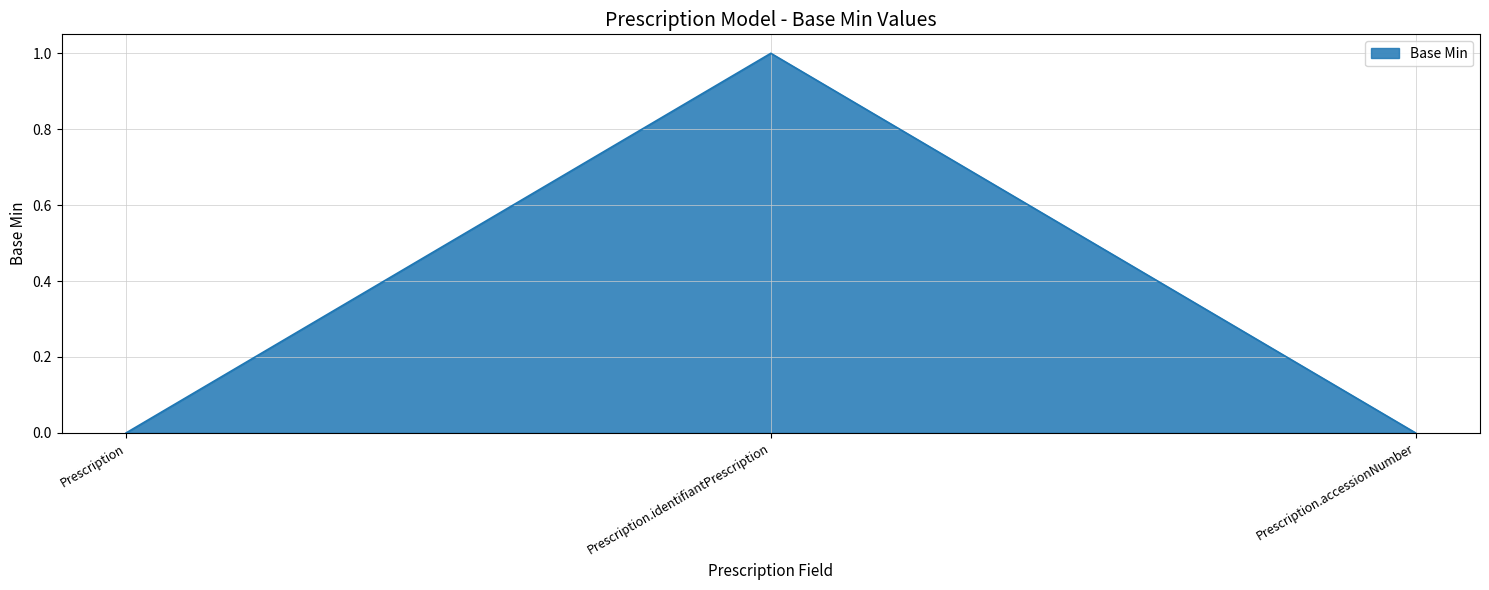

What is the maximum value shown in the chart?

1